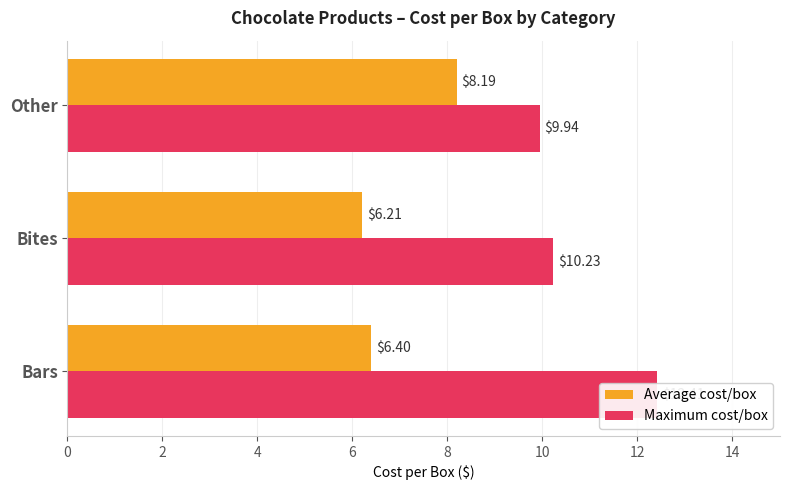

At how many categories does at least one series exceed 7?

3